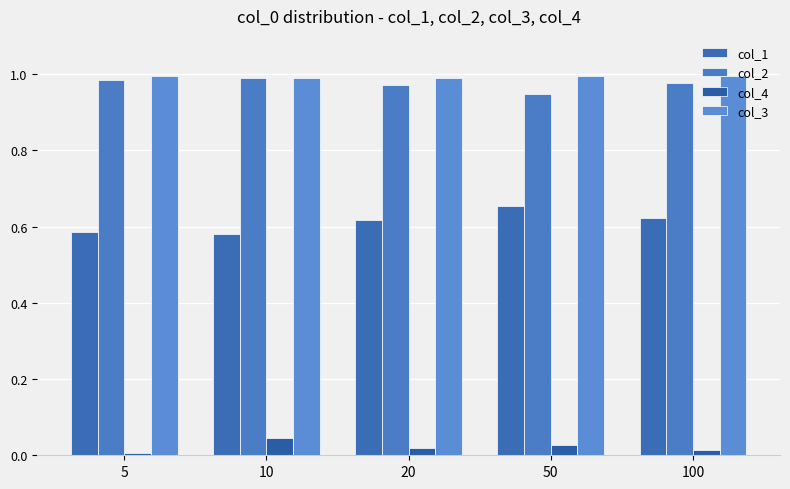

Reading right to left, what are all the values shown in this chart?

col_1: 0.6	0.7	0.6	0.6	0.6
col_2: 1.0	0.9	1.0	1.0	1.0
col_4: 0.0	0.0	0.0	0.0	0.0
col_3: 1.0	1.0	1.0	1.0	1.0